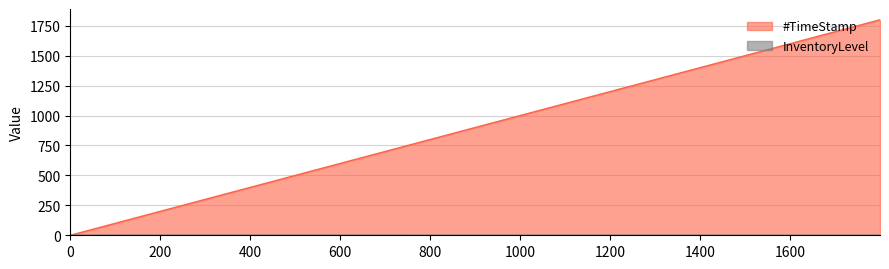

At how many categories does at least one series exceed 1212?

1